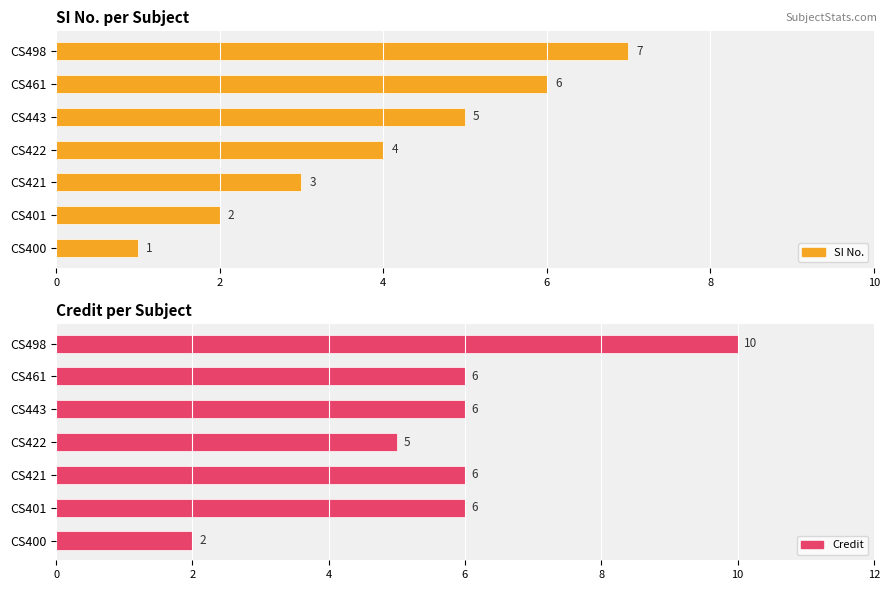

Count the SI No. values in the range 2 to 6.

5